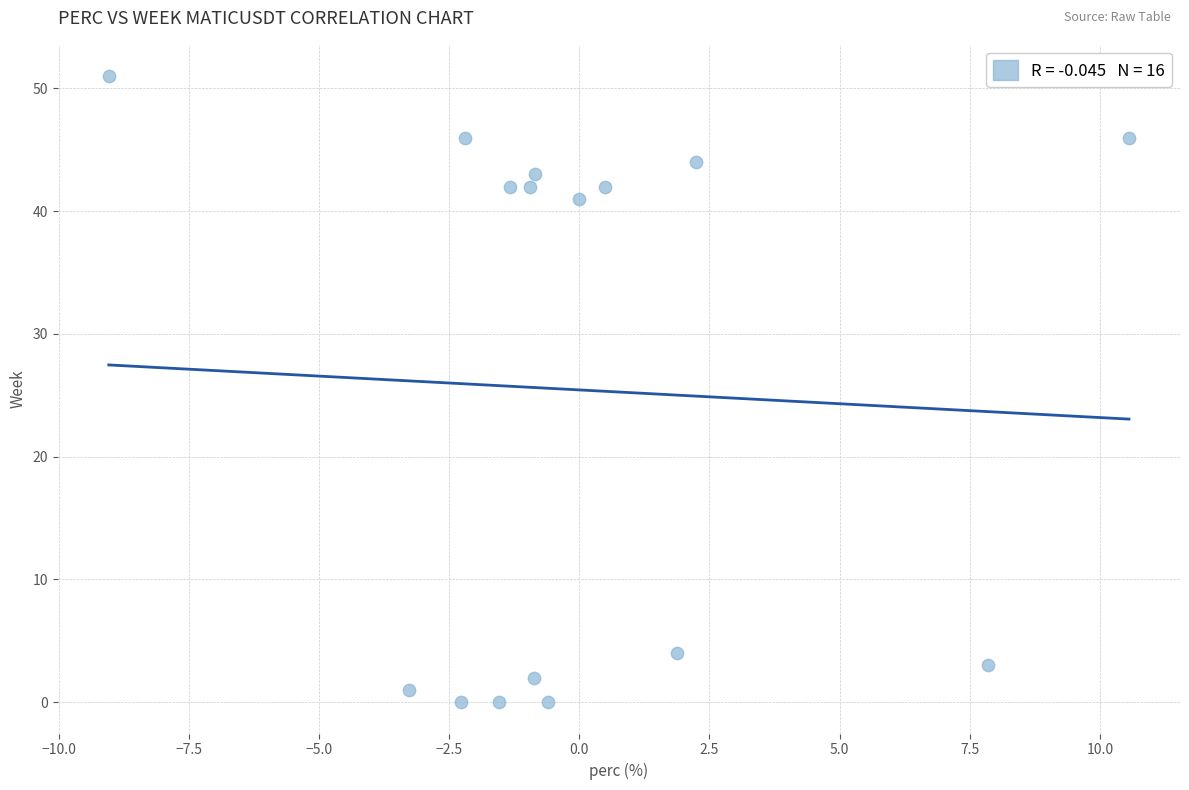

What is the range of Y values (max minus min)?

51